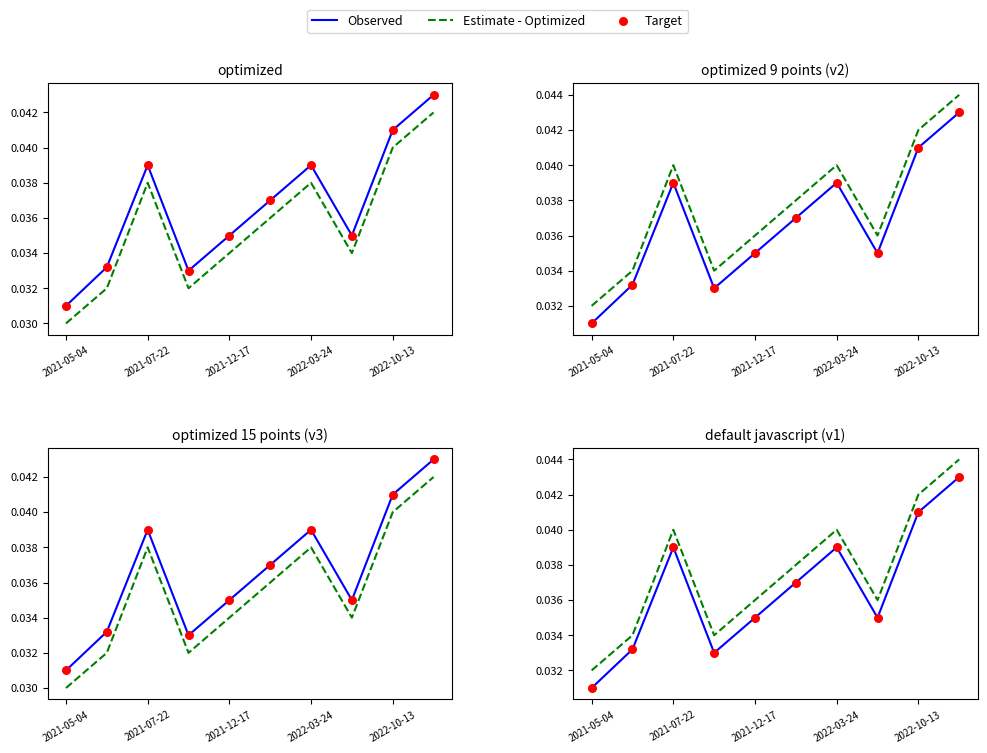

Which series has the largest total across all categories?

Estimate - Optimized